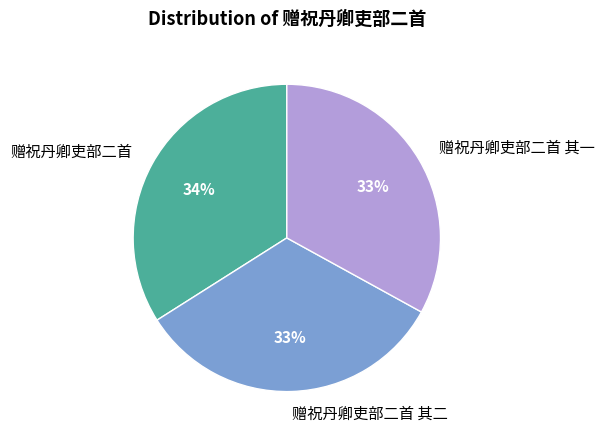

Count the number of slices in the pie.

3